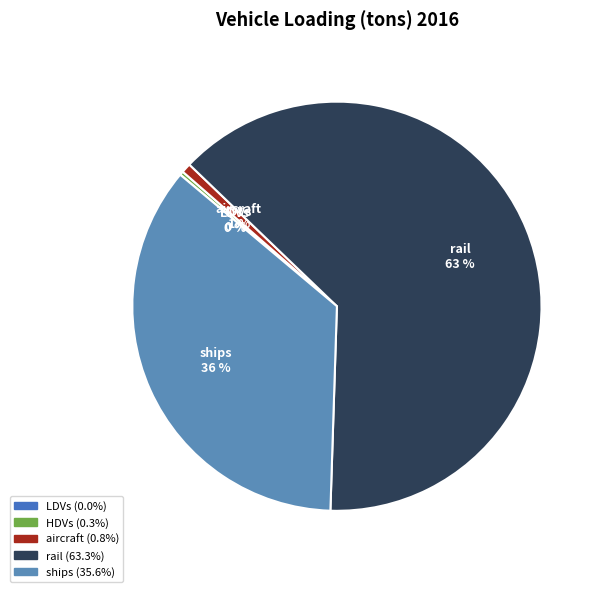

The aircraft slice represents 11% of the pie. True or false?

False